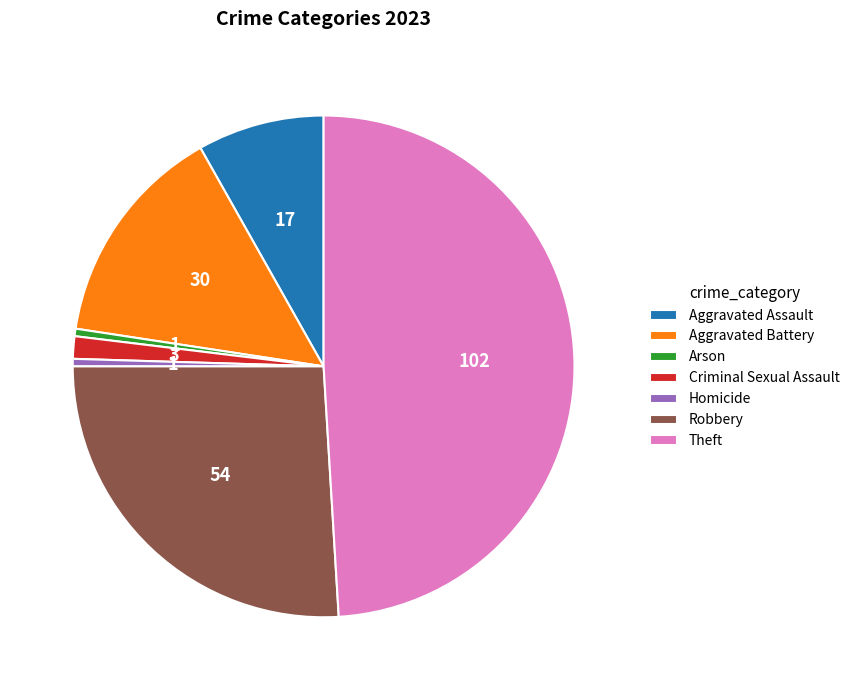

The Aggravated Battery slice represents 24% of the pie. True or false?

False